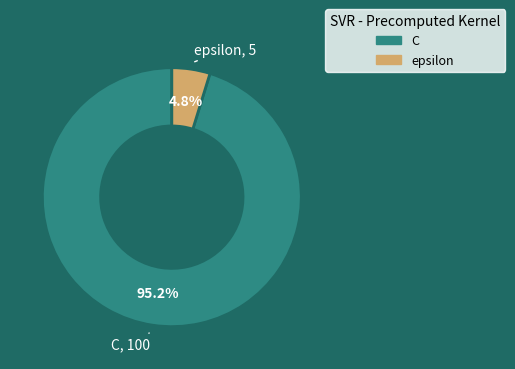

To the nearest percent, what is the difference between the epsilon and C slice percentages?

90%